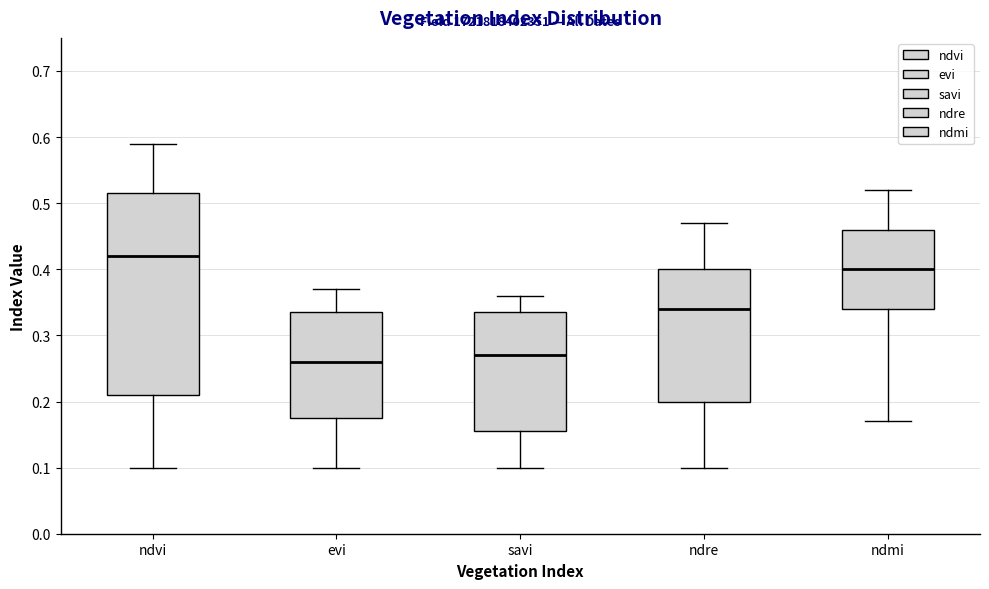

Reading left to right, read every box against the y-axis: the position of its median line, the range the box covers, and the ends of its whiskers. The values are not printed on the chart, so give them approximately, as read against the axis.

ndvi: median 0.42, box 0.21 to 0.52, whiskers 0.10 to 0.59
evi: median 0.26, box 0.18 to 0.34, whiskers 0.10 to 0.37
savi: median 0.27, box 0.16 to 0.34, whiskers 0.10 to 0.36
ndre: median 0.34, box 0.20 to 0.40, whiskers 0.10 to 0.47
ndmi: median 0.40, box 0.34 to 0.46, whiskers 0.17 to 0.52